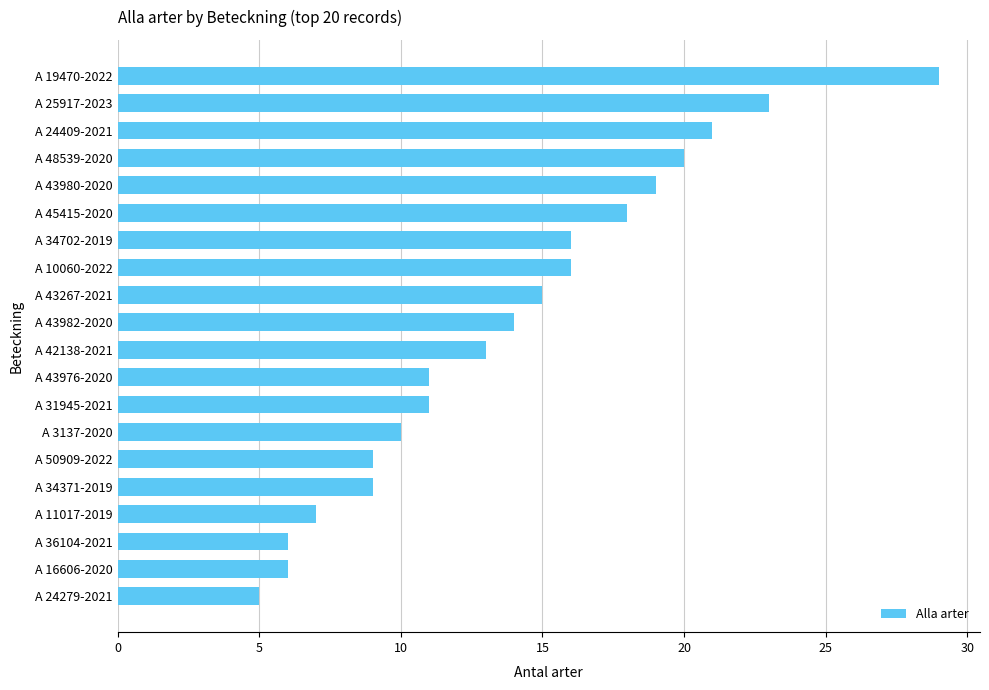

Reading bottom to top, list all the values displayed in this chart.

5	6	6	7	9	9	10	11	11	13	14	15	16	16	18	19	20	21	23	29